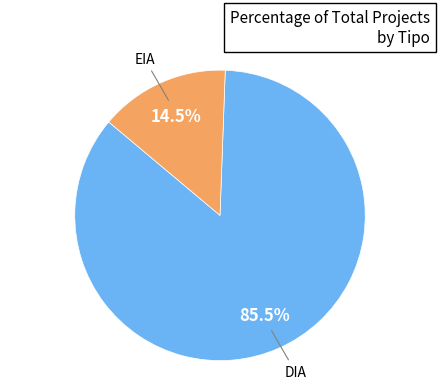

Is there a majority slice in this chart?

Yes